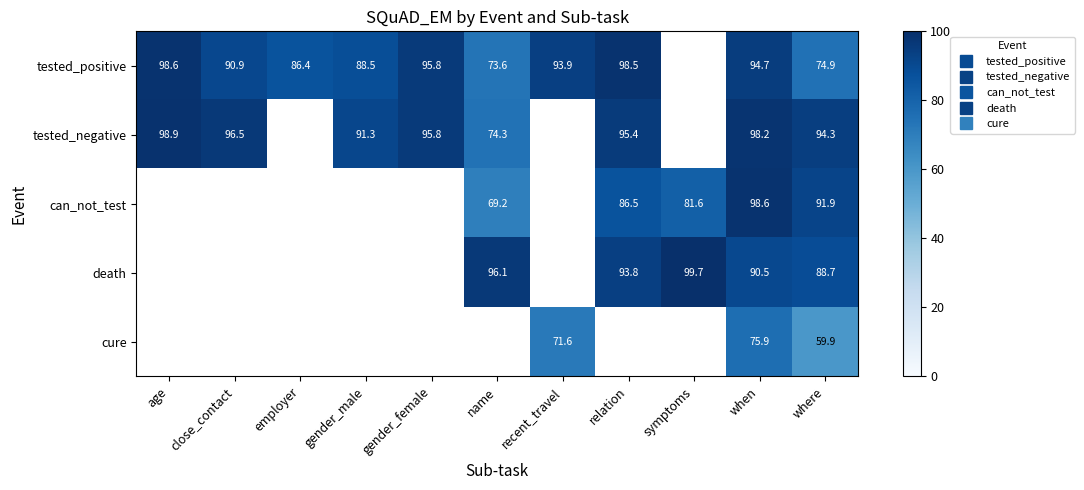

Which category has the highest value across all series?

symptoms